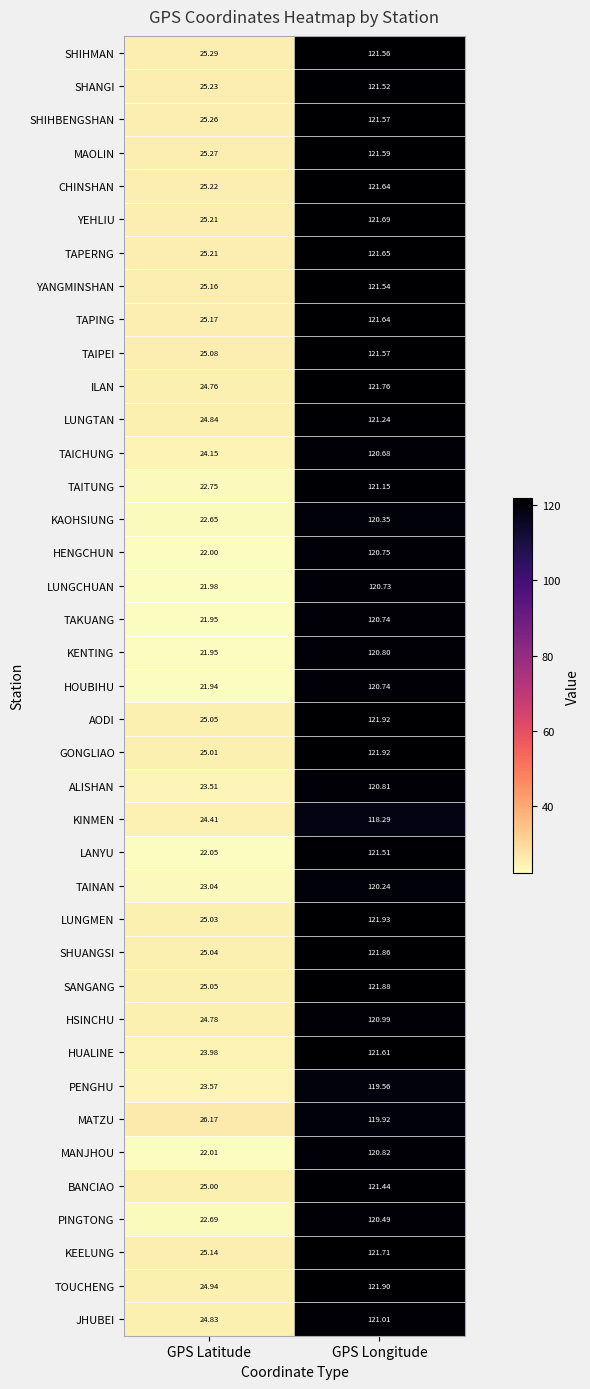

What is the difference between the highest and lowest values at GPS Longitude?

3.6